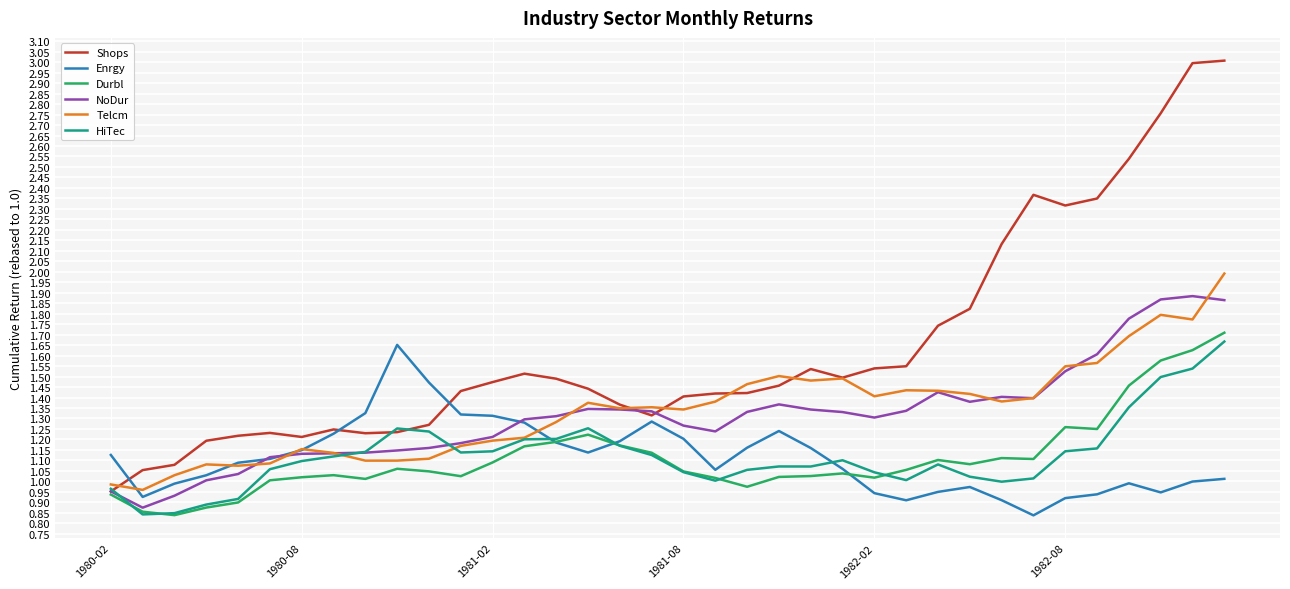

What is the maximum value shown in the chart?

3.0